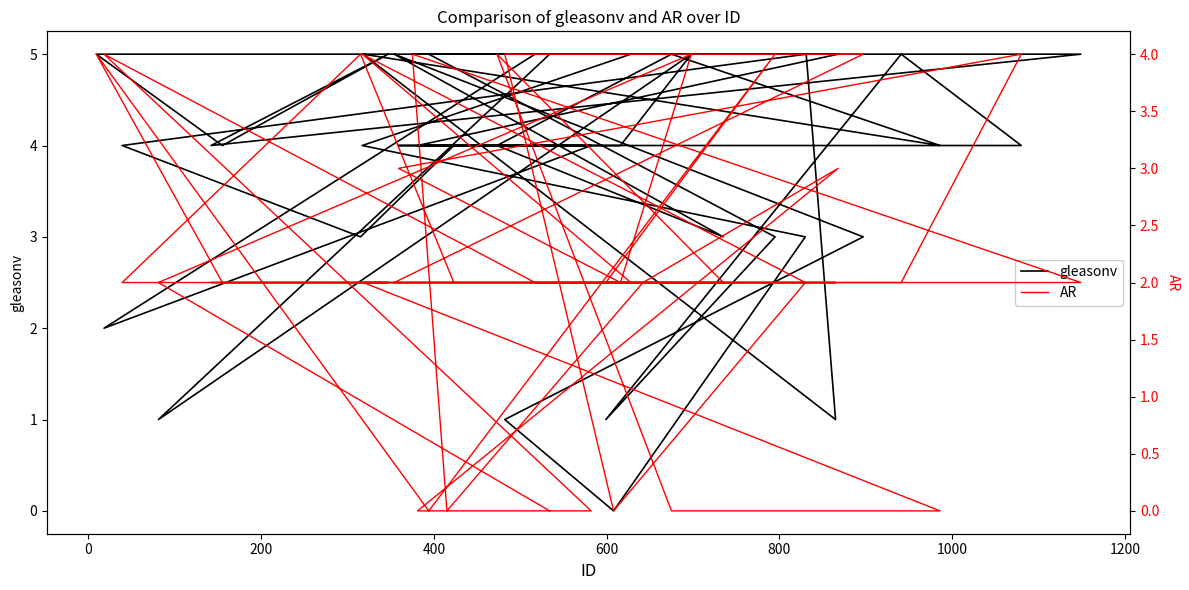

How many lines are shown in the chart?

2